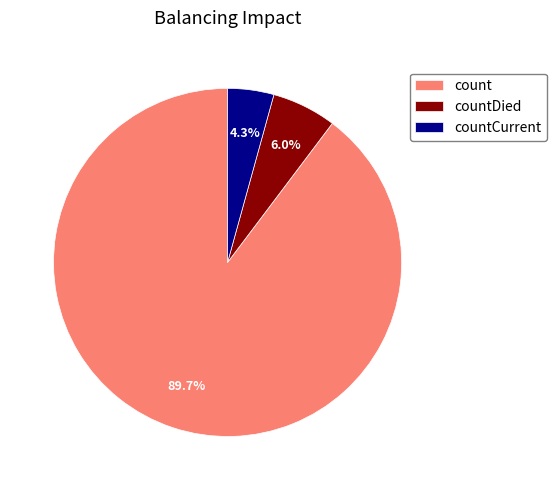

To the nearest percent, what is the average slice percentage?

33%